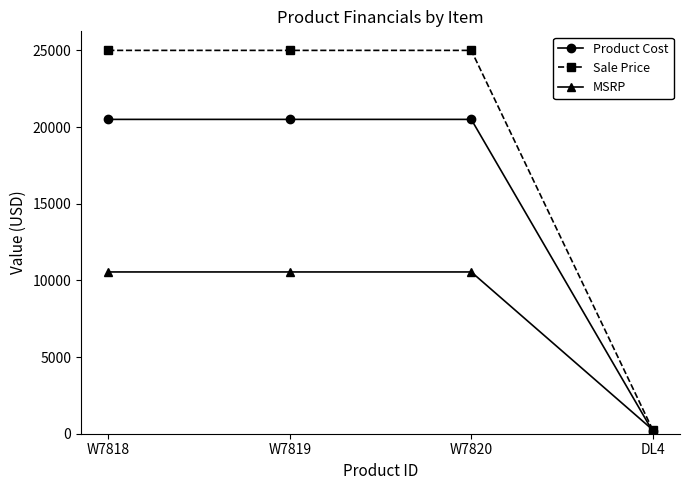

Is it true that MSRP equals 5722 at W7818?

False